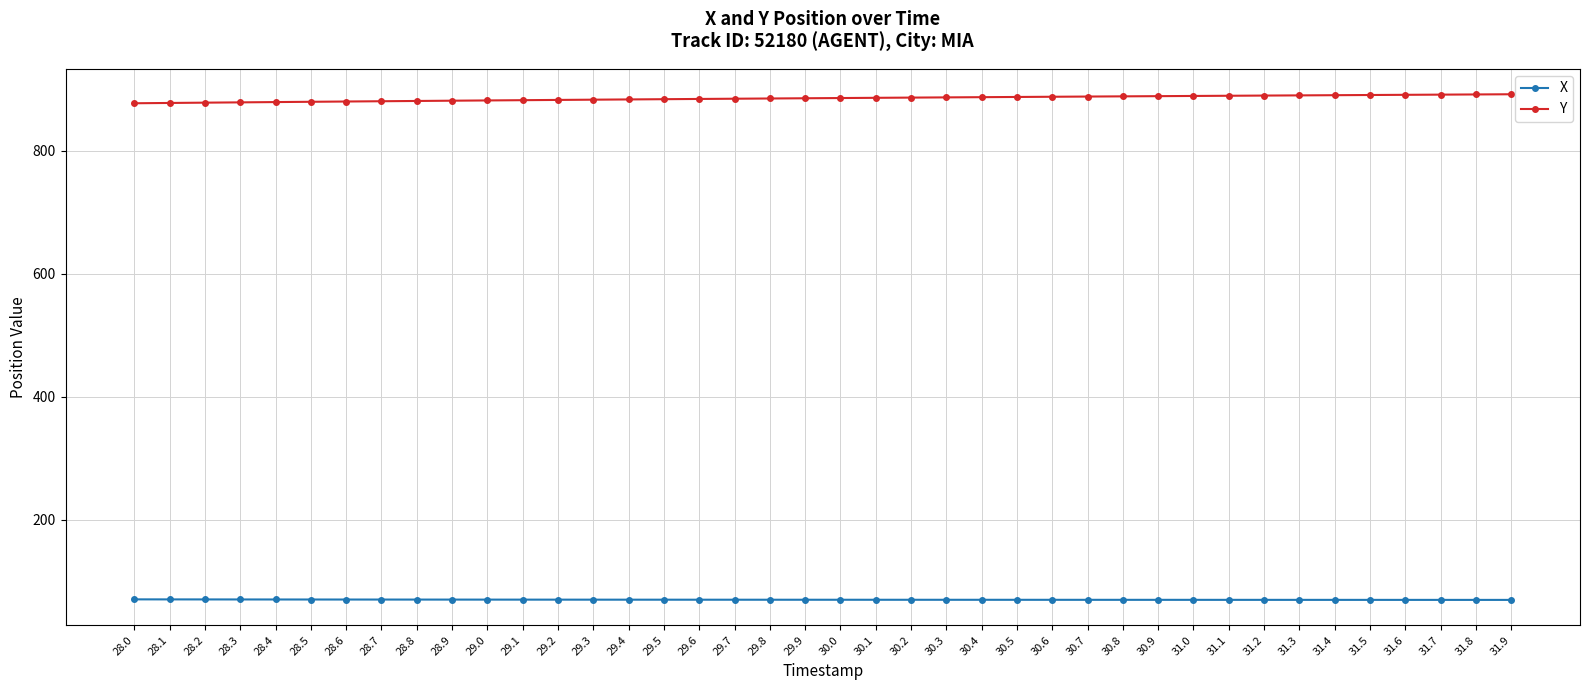

What is the minimum value shown in the chart?

69.3